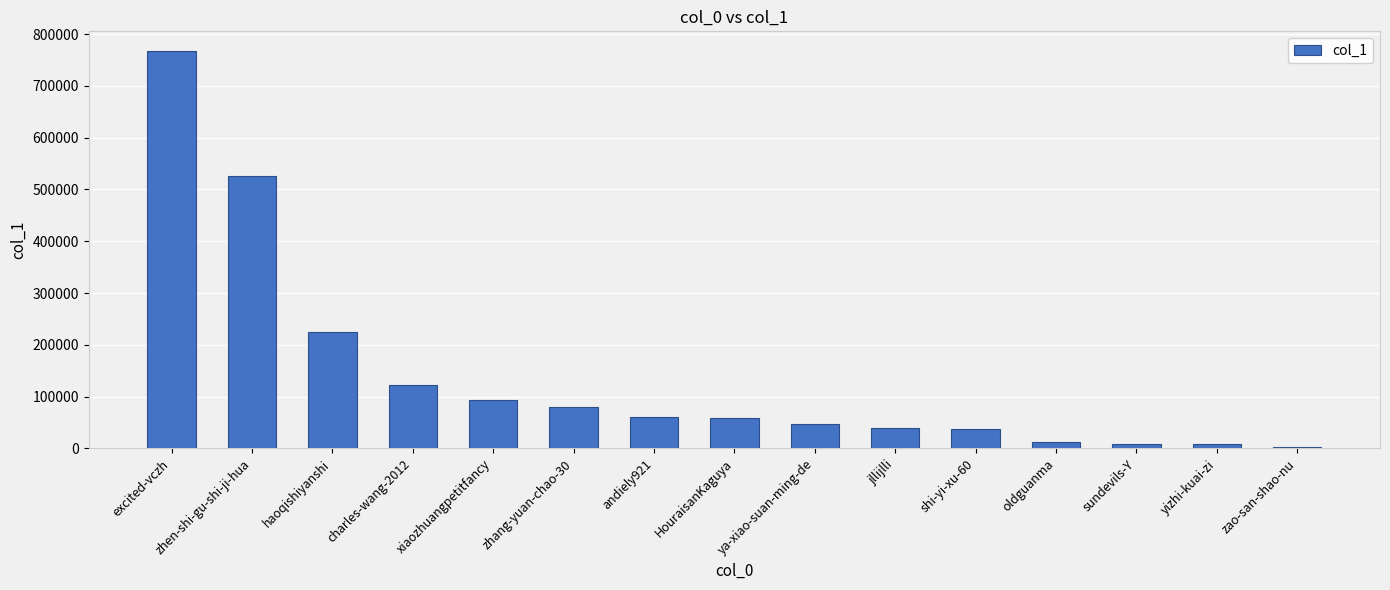

What is the label of the 7th bar from the left?

andiely921